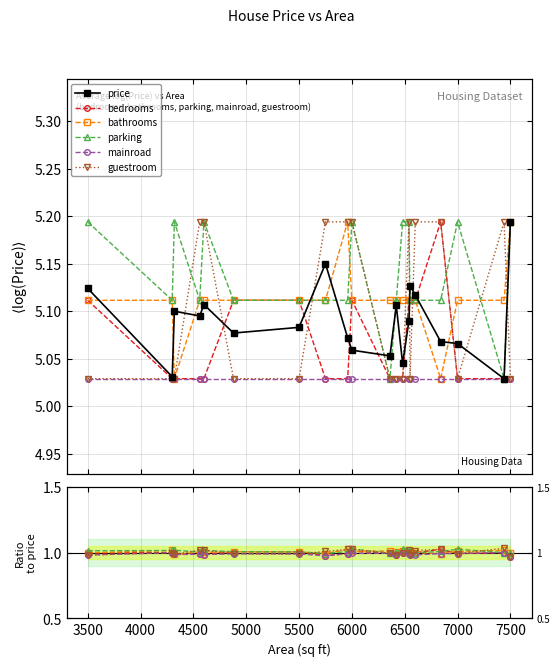

What are all the series names shown in the legend?

price, bedrooms, bathrooms, parking, mainroad, guestroom